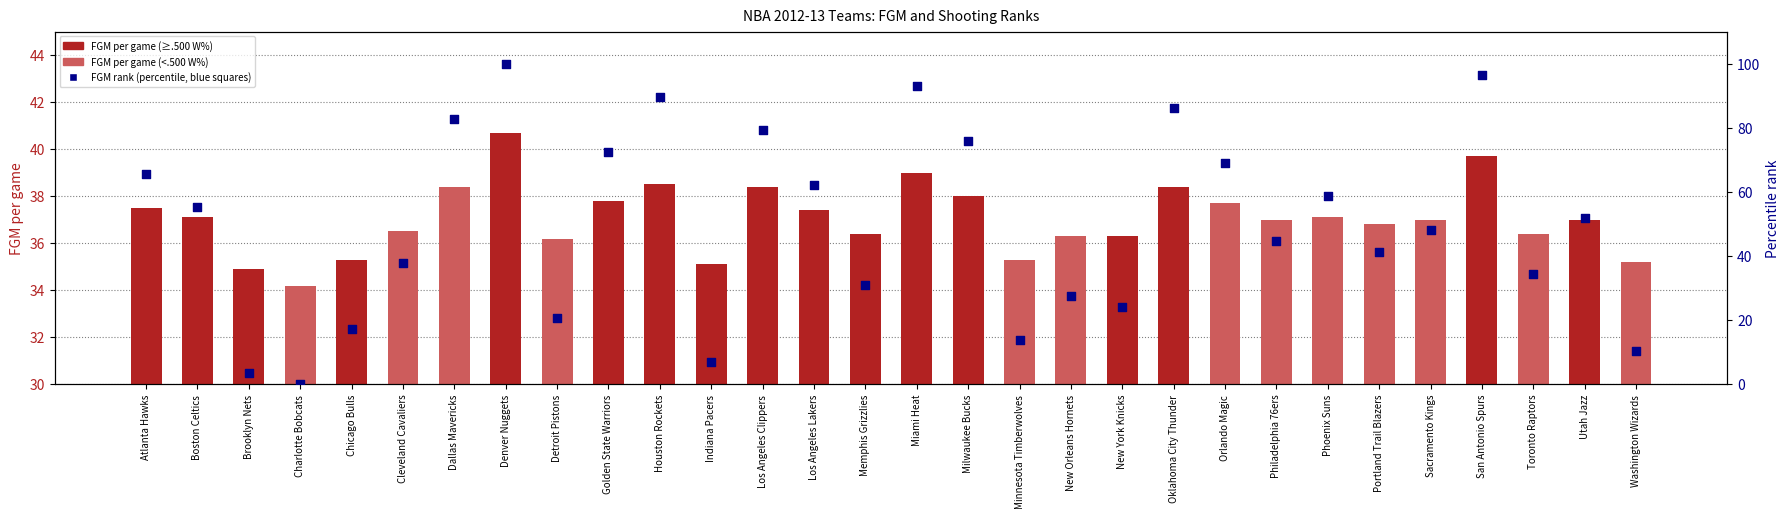

What is the change in value from Boston Celtics to Miami Heat?

+37.9